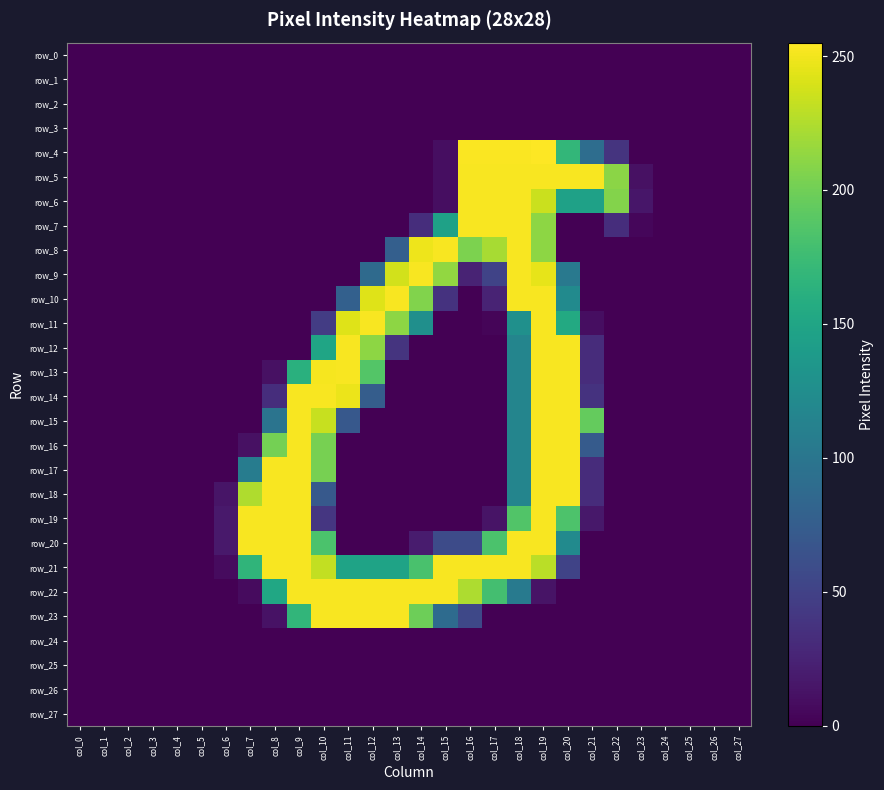

At which category is the sum across all series the highest?

col_19